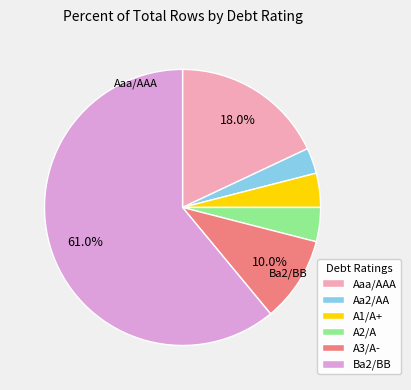

To the nearest percent, what is the difference between the A2/A and Aaa/AAA slice percentages?

14%